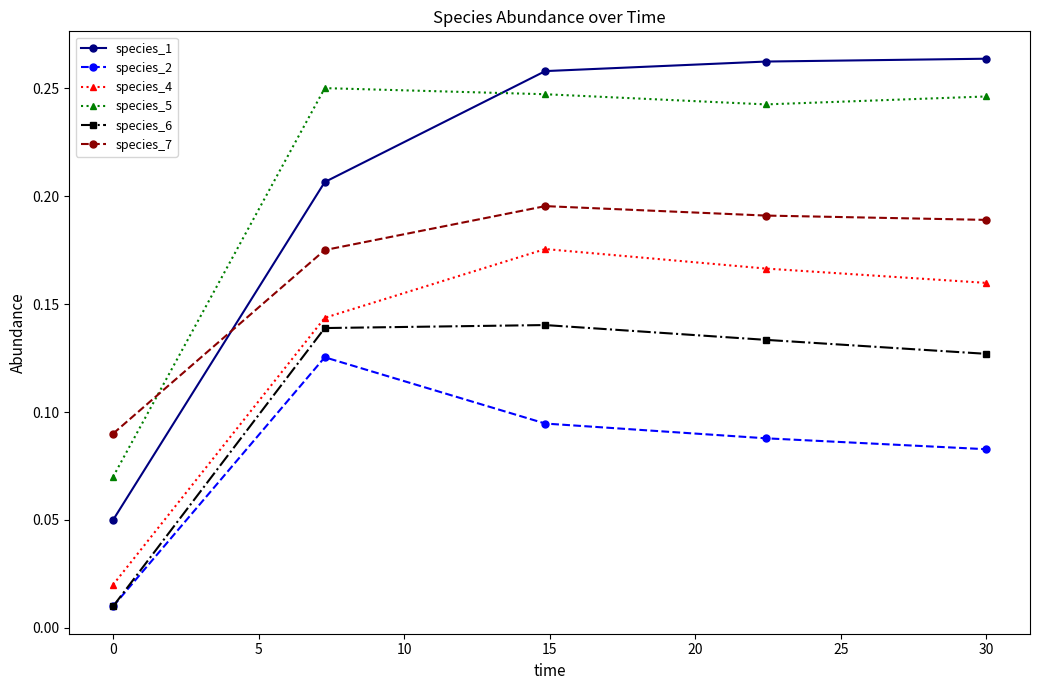

List the series in order of their peak value, highest first.

species_1, species_5, species_7, species_4, species_6, species_2